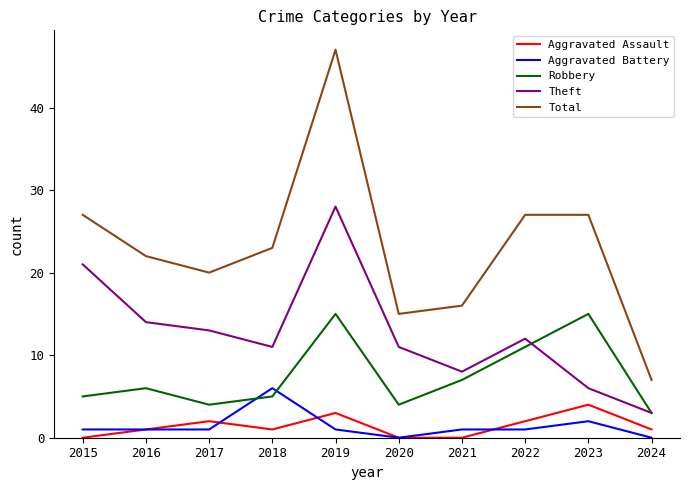

Reading left to right, transcribe all the data shown in this chart.

Aggravated Assault: 2015=0	2016=1	2017=2	2018=1	2019=3	2020=0	2021=0	2022=2	2023=4	2024=1
Aggravated Battery: 2015=1	2016=1	2017=1	2018=6	2019=1	2020=0	2021=1	2022=1	2023=2	2024=0
Robbery: 2015=5	2016=6	2017=4	2018=5	2019=15	2020=4	2021=7	2022=11	2023=15	2024=3
Theft: 2015=21	2016=14	2017=13	2018=11	2019=28	2020=11	2021=8	2022=12	2023=6	2024=3
Total: 2015=27	2016=22	2017=20	2018=23	2019=47	2020=15	2021=16	2022=27	2023=27	2024=7